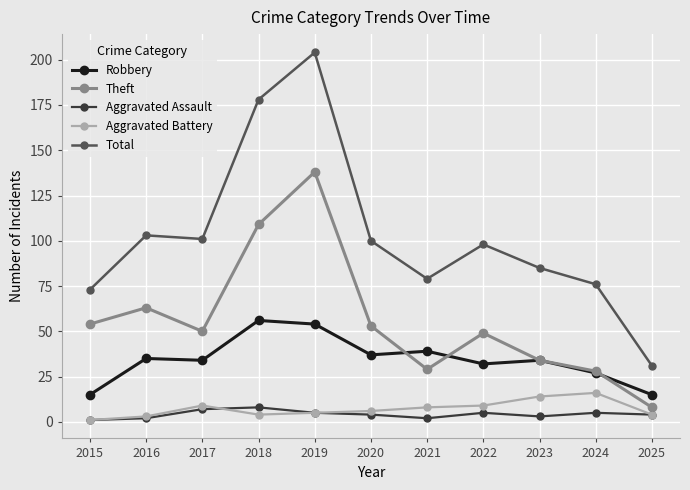

How many interior local valleys does the Theft series have?

2